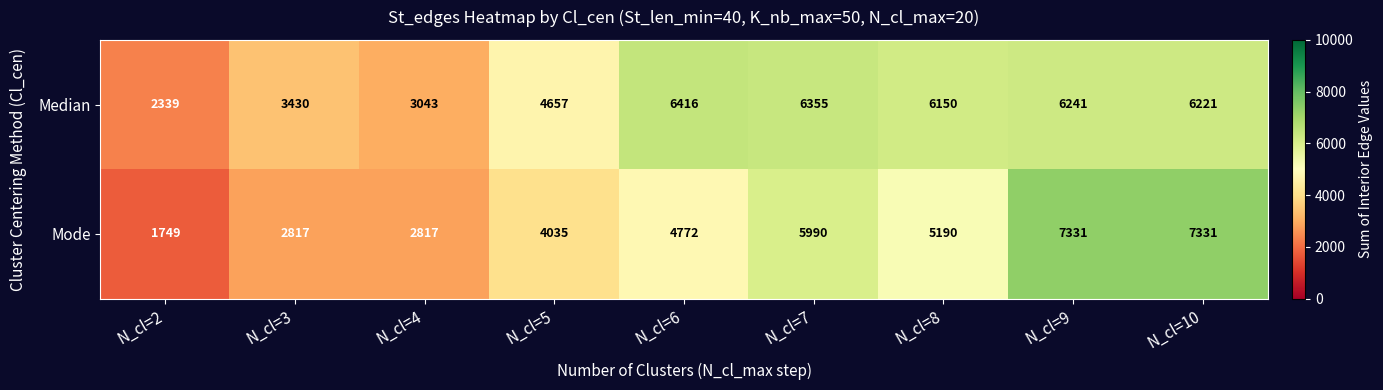

Rank the series by their maximum value, from highest to lowest.

Mode, Median